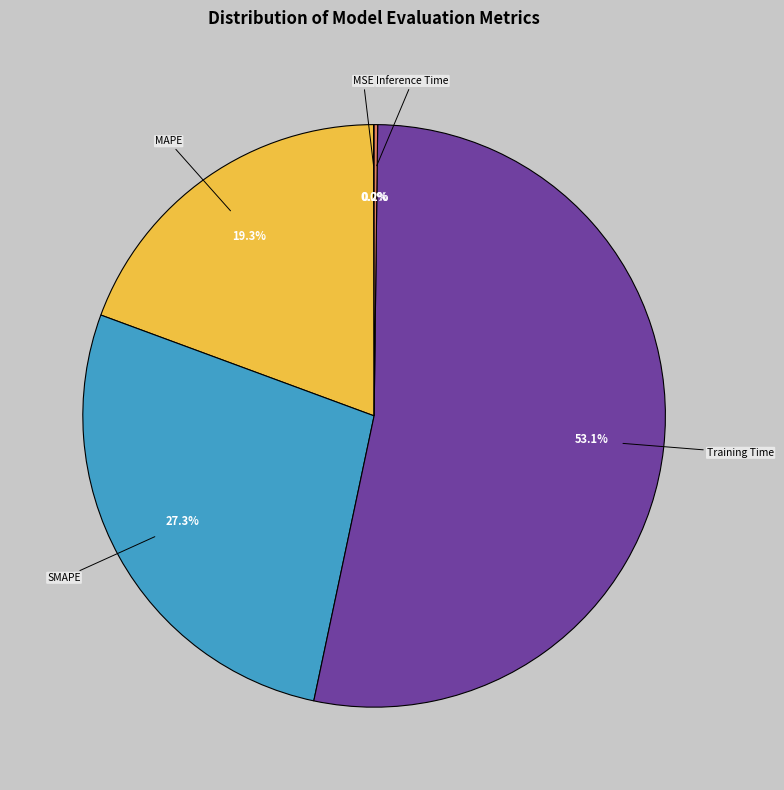

Approximately how many times larger is the value at MAPE compared to Training Time?

0.4